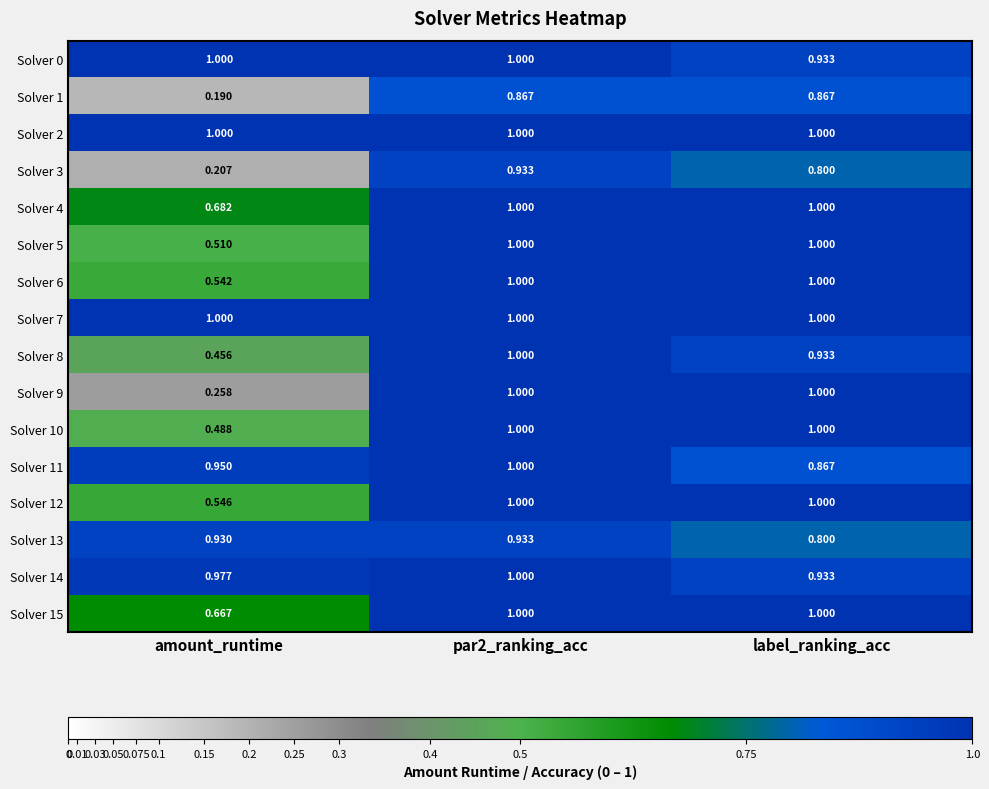

Which category has the lowest value across all series?

amount_runtime